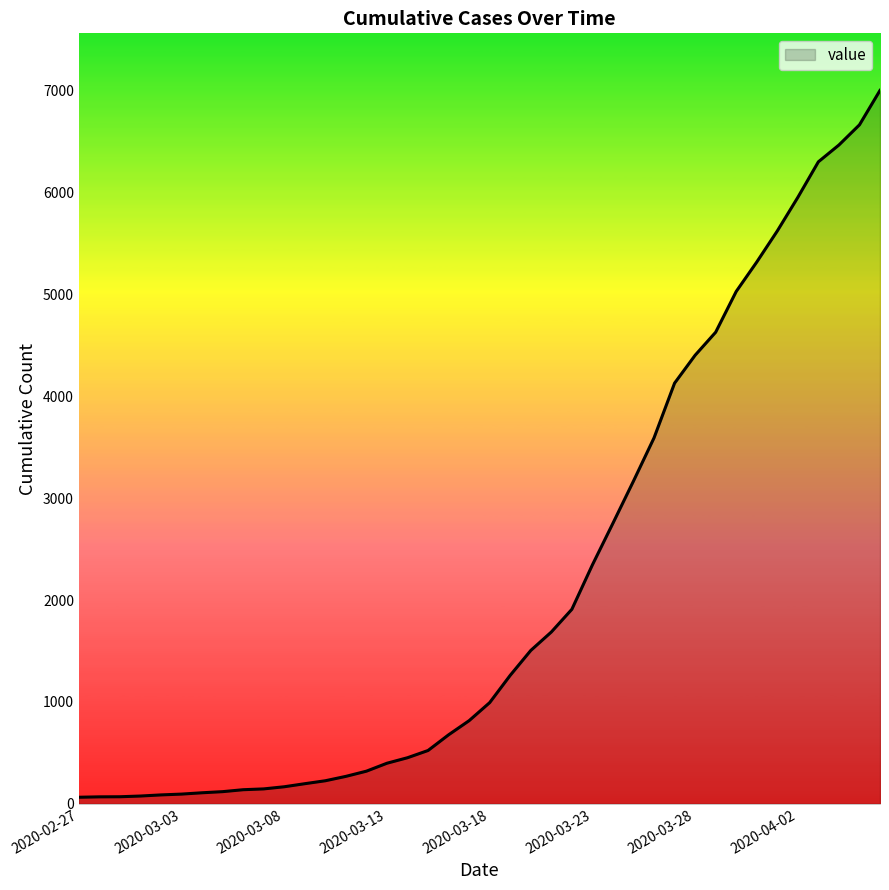

What is the difference between the maximum and minimum values?

6939